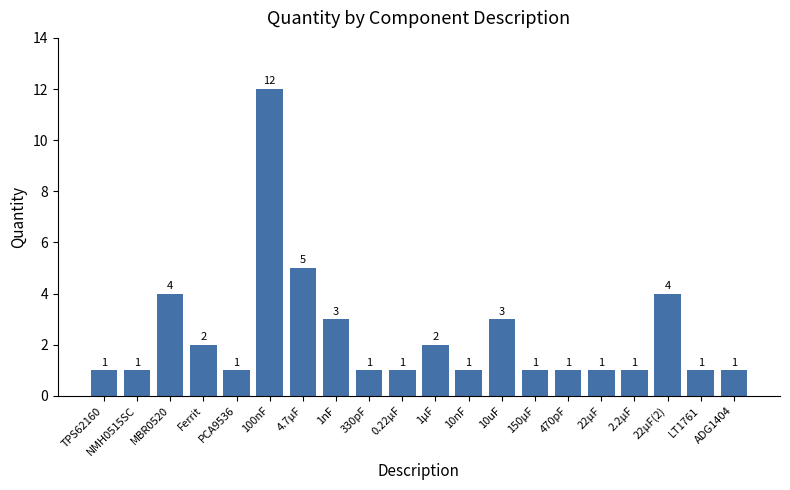

Does the chart contain stacked bars?

No